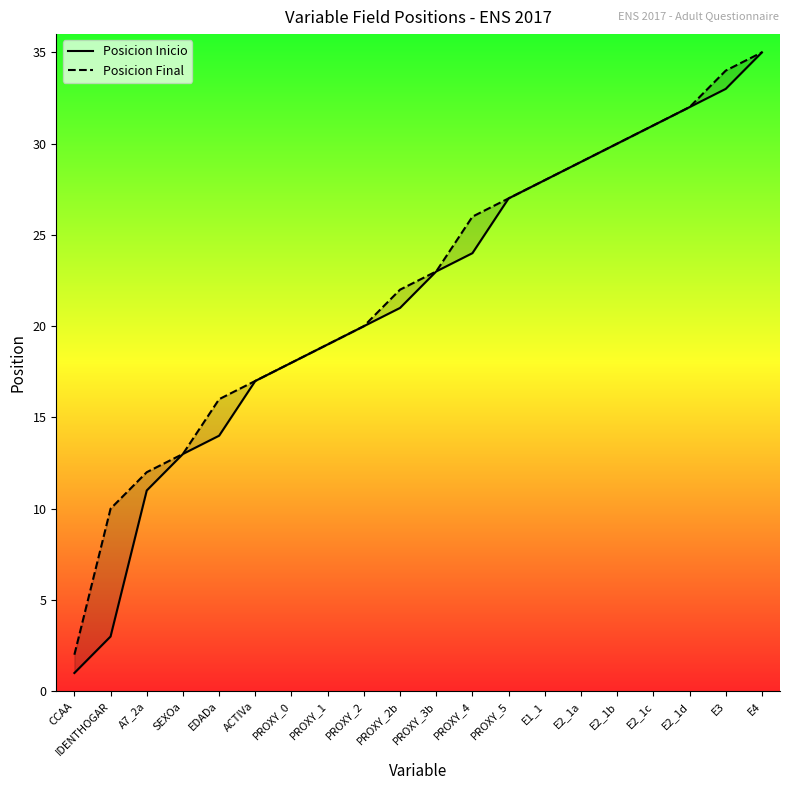

What position from the left is E2_1b?

16